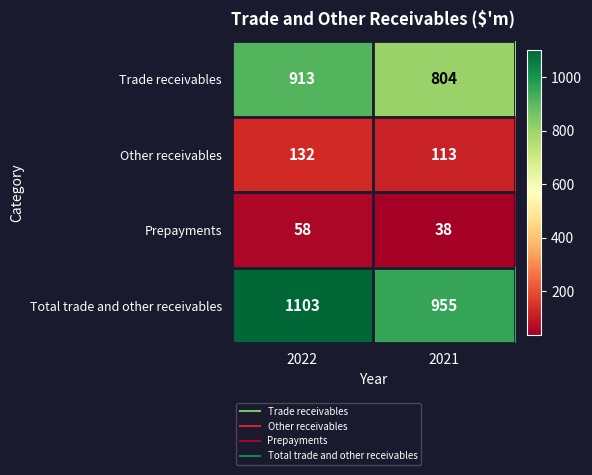

What is the sum of all Other receivables values?

245